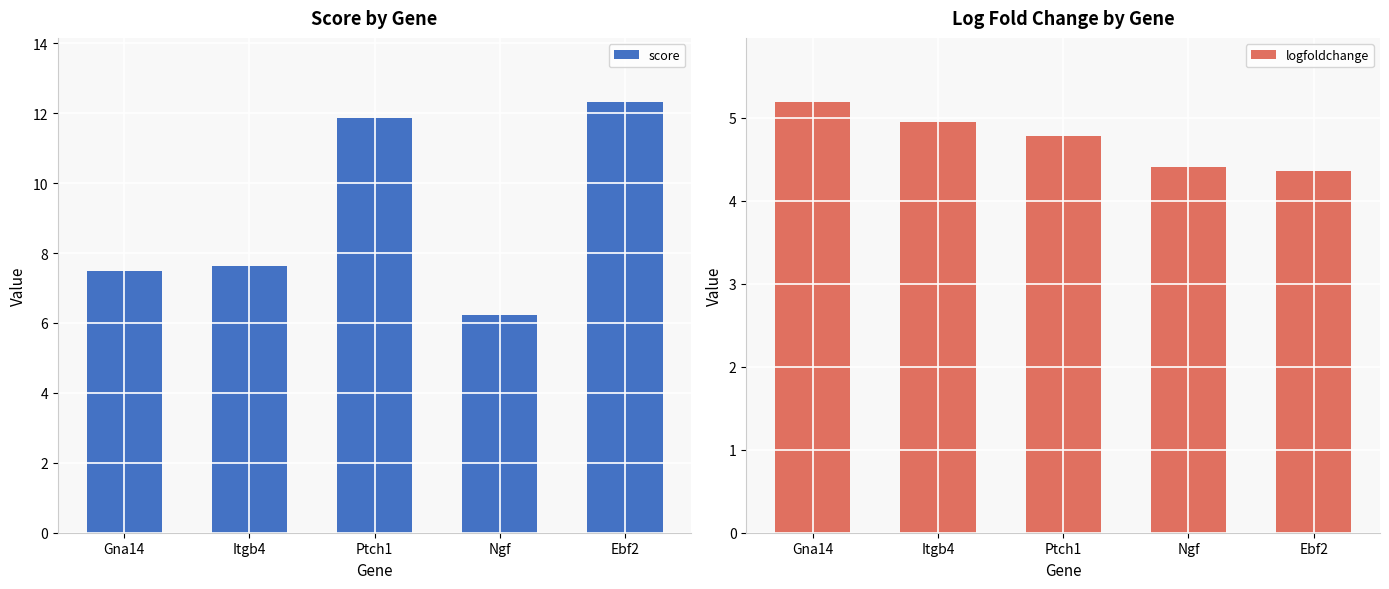

Which category has the lowest value across all series?

Ebf2